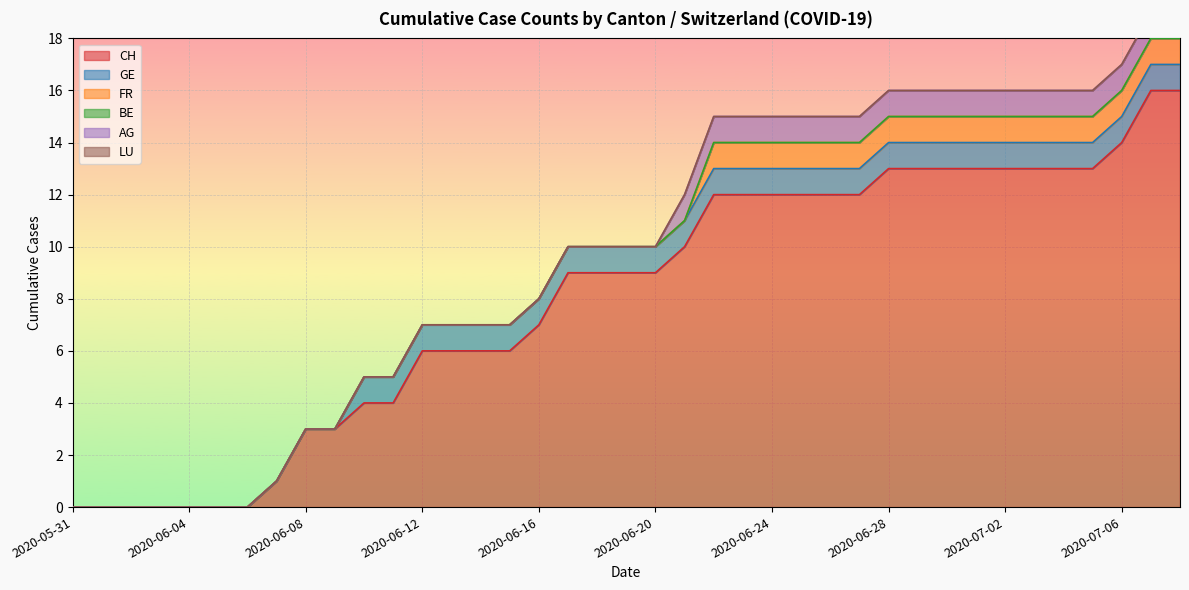

List the labels in order of BE value, largest first.

2020-05-31, 2020-06-01, 2020-06-02, 2020-06-03, 2020-06-04, 2020-06-05, 2020-06-06, 2020-06-07, 2020-06-08, 2020-06-09, 2020-06-10, 2020-06-11, 2020-06-12, 2020-06-13, 2020-06-14, 2020-06-15, 2020-06-16, 2020-06-17, 2020-06-18, 2020-06-19, 2020-06-20, 2020-06-21, 2020-06-22, 2020-06-23, 2020-06-24, 2020-06-25, 2020-06-26, 2020-06-27, 2020-06-28, 2020-06-29, 2020-06-30, 2020-07-01, 2020-07-02, 2020-07-03, 2020-07-04, 2020-07-05, 2020-07-06, 2020-07-07, 2020-07-08